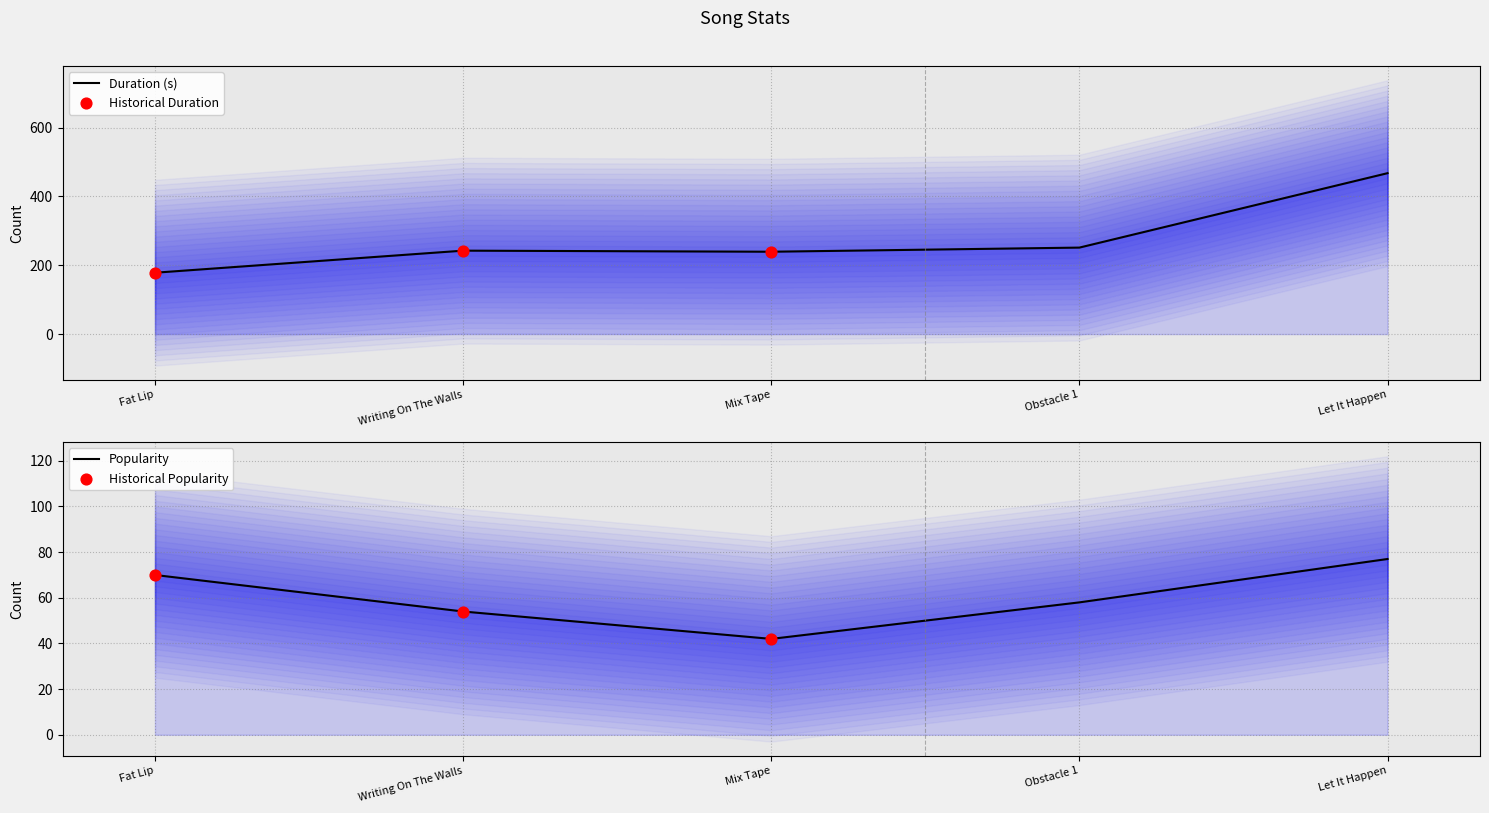

Which series reaches the maximum Y coordinate?

Duration (s)